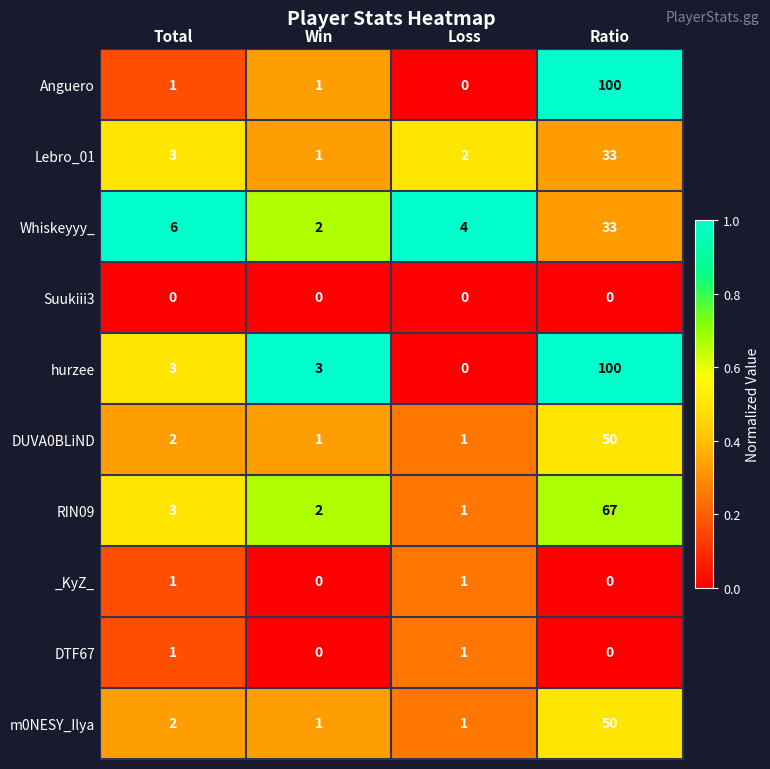

What is the difference between the maximum and minimum values in the m0NESY_Ilya series?

49